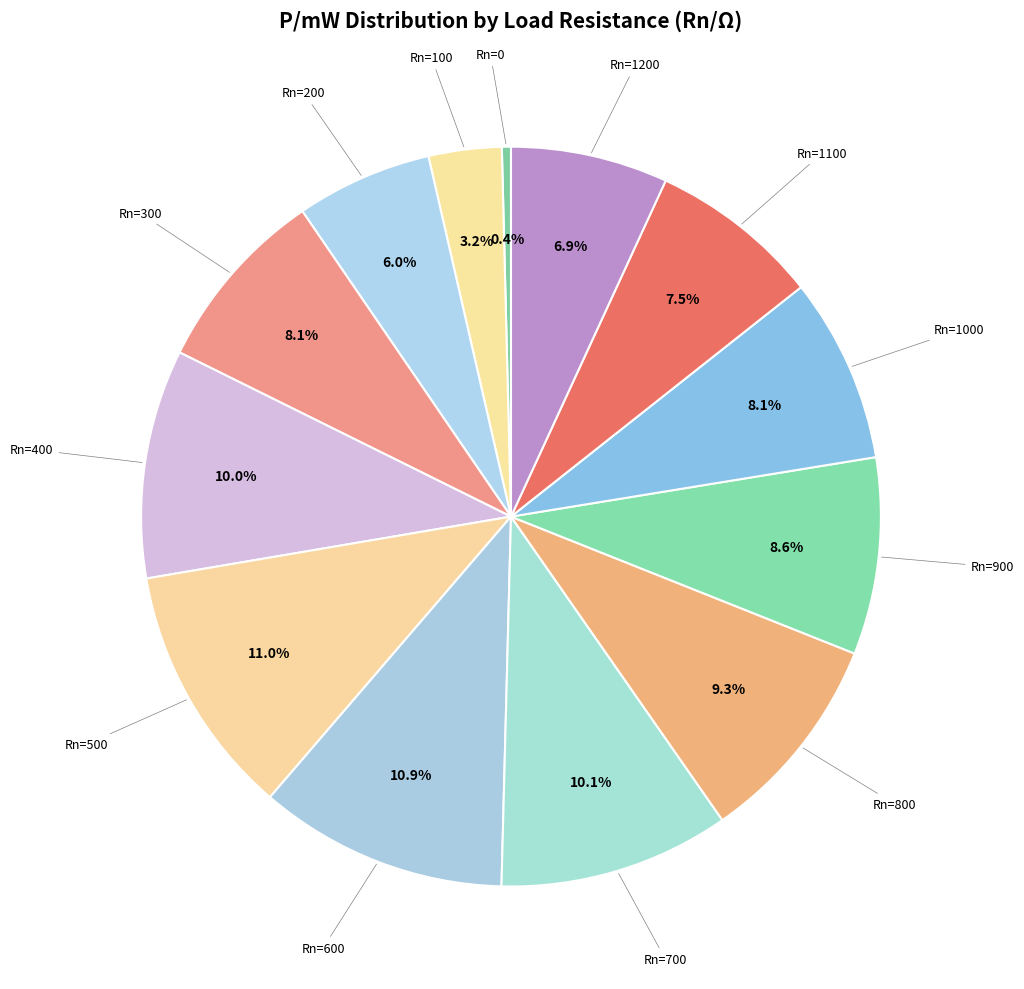

Is there any slice that represents more than half of the pie?

No